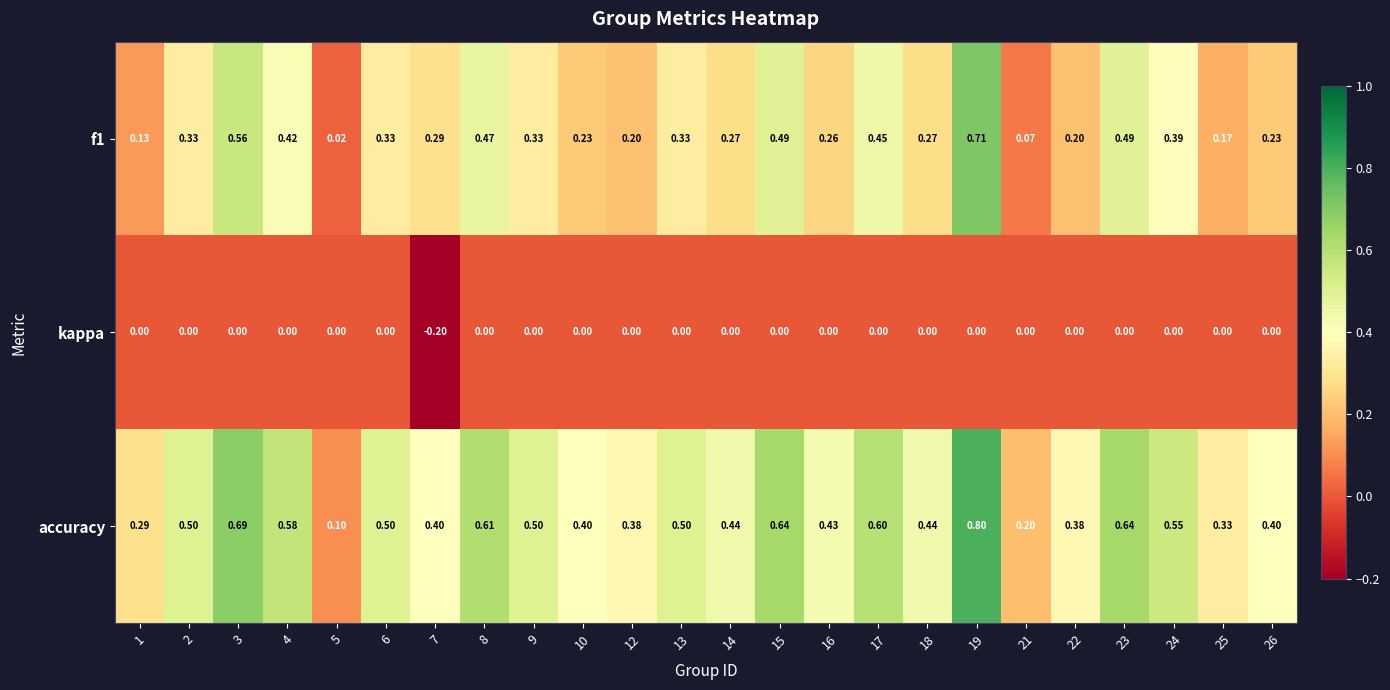

Which series has the largest total across all categories?

accuracy